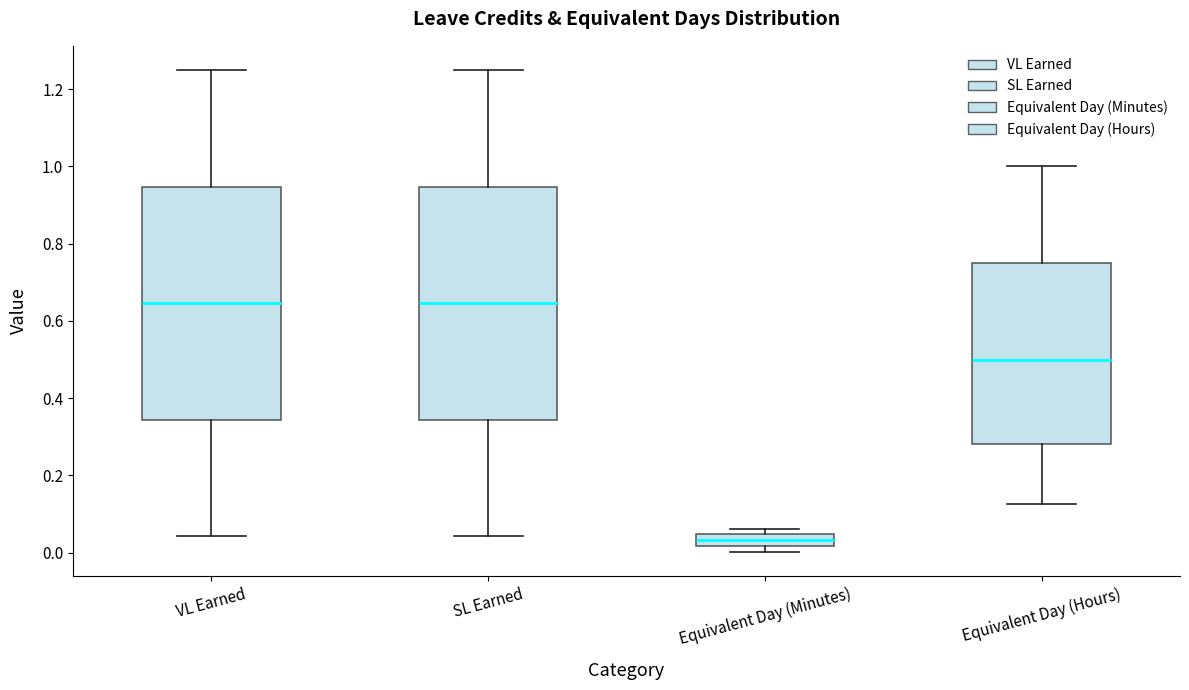

Reading left to right, read every box against the y-axis: the position of its median line, the range the box covers, and the ends of its whiskers. The values are not printed on the chart, so give them approximately, as read against the axis.

VL Earned: median 0.64, box 0.34 to 0.94, whiskers 0.04 to 1.26
SL Earned: median 0.64, box 0.34 to 0.94, whiskers 0.04 to 1.26
Equivalent Day (Minutes): median 0.04 (inside the box), box 0.02 to 0.04, whiskers 0.00 to 0.06
Equivalent Day (Hours): median 0.50, box 0.28 to 0.76, whiskers 0.12 to 1.00